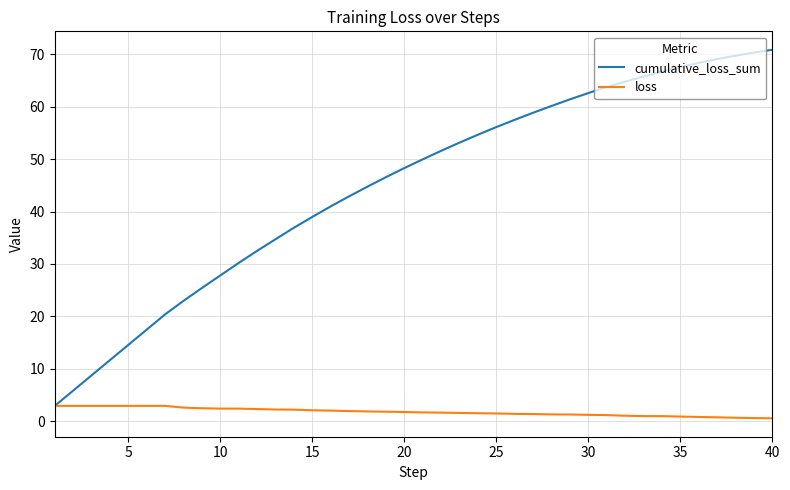

Which series has the largest range (max minus min)?

cumulative_loss_sum